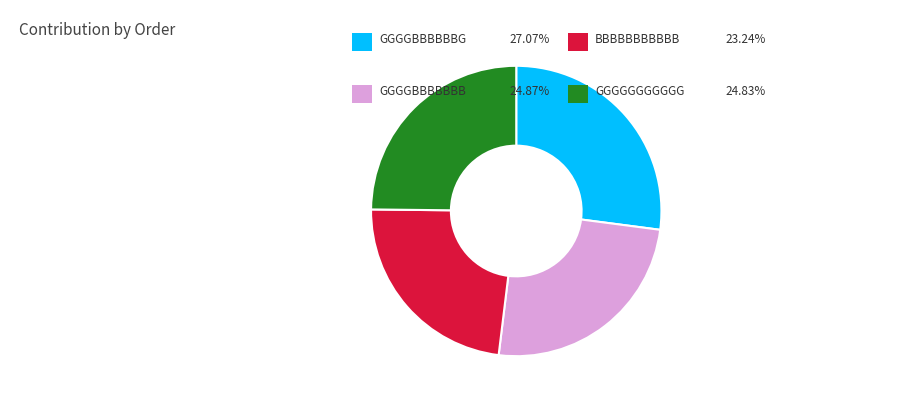

Is there any slice that represents more than half of the pie?

No